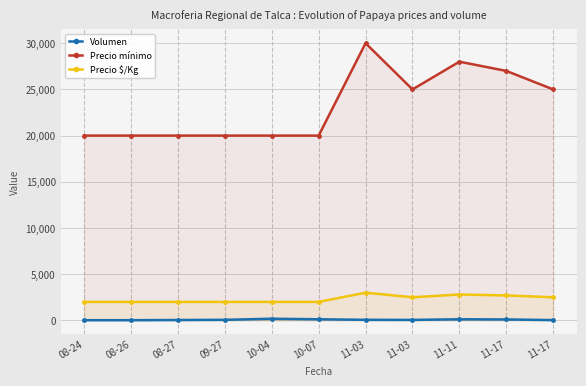

Is the value of Volumen at 11-17 greater than the value of Precio $/Kg at 11-03?

No